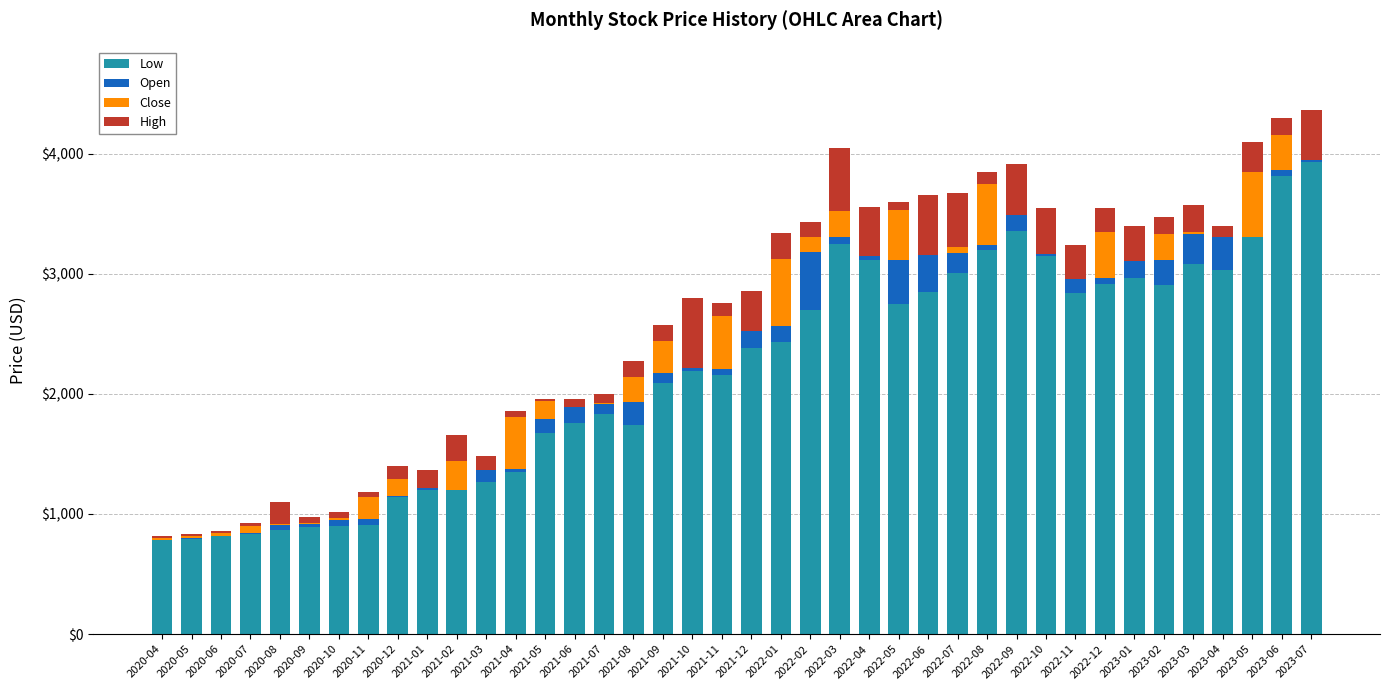

Between 2022-04 and 2022-01, which is larger?

2022-04